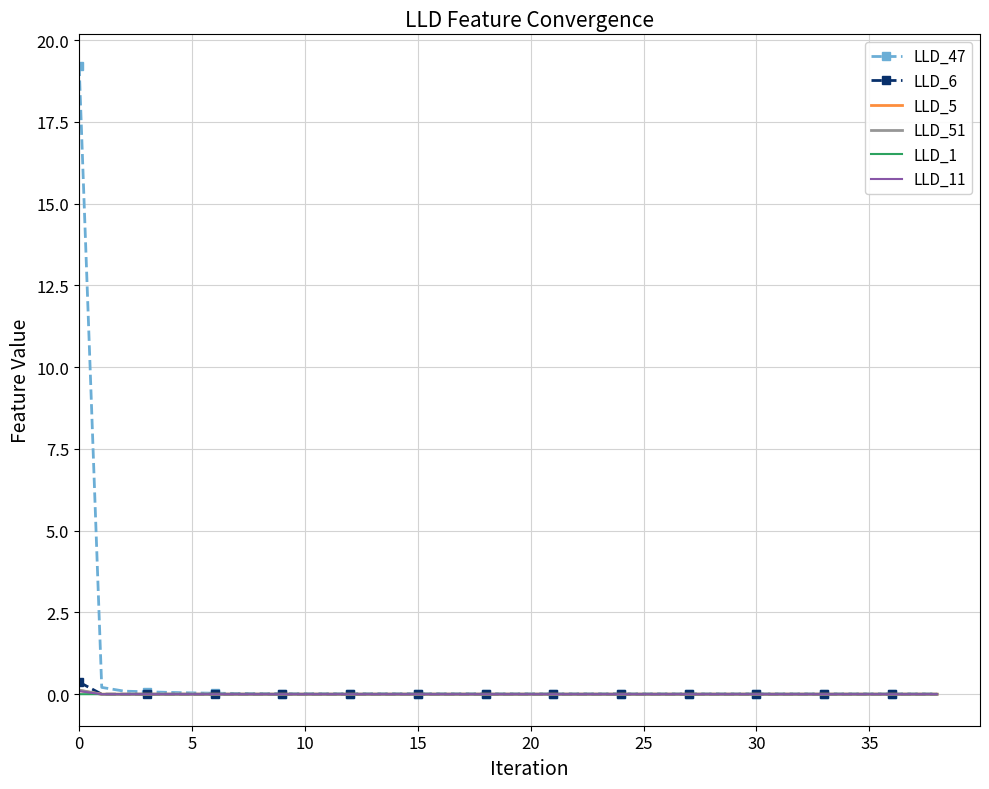

Which series has the largest total across all categories?

LLD_47